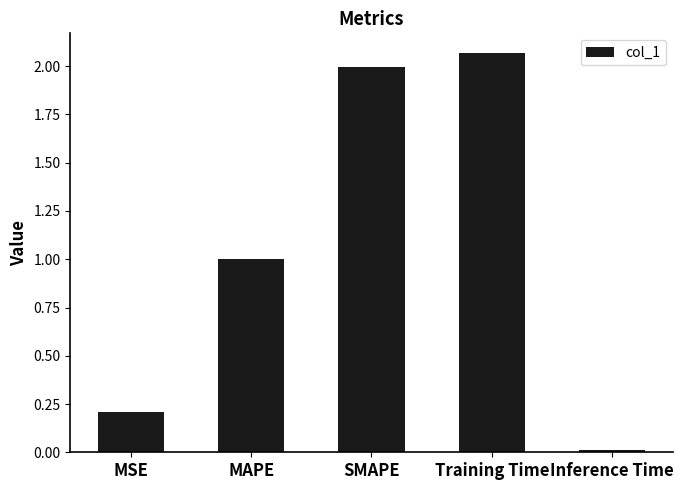

What is the difference between the values at Training Time and MAPE?

1.1